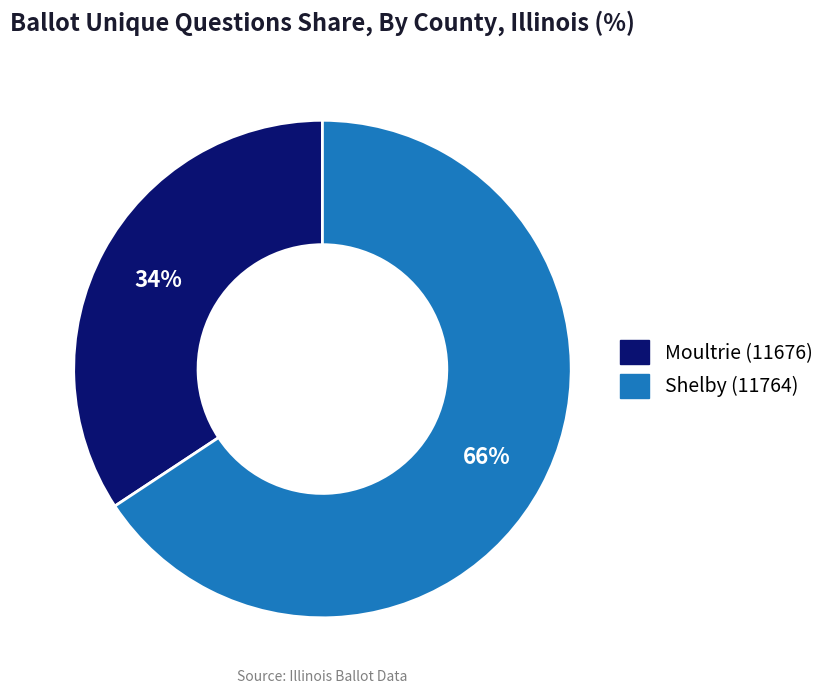

Which category has the smallest portion of the pie?

Moultrie (11676)